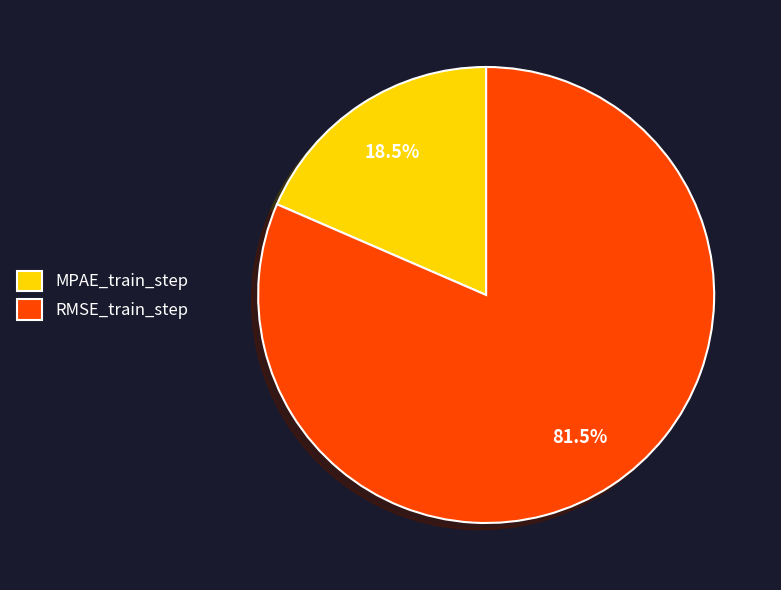

Which has a higher value, MPAE_train_step or RMSE_train_step?

RMSE_train_step